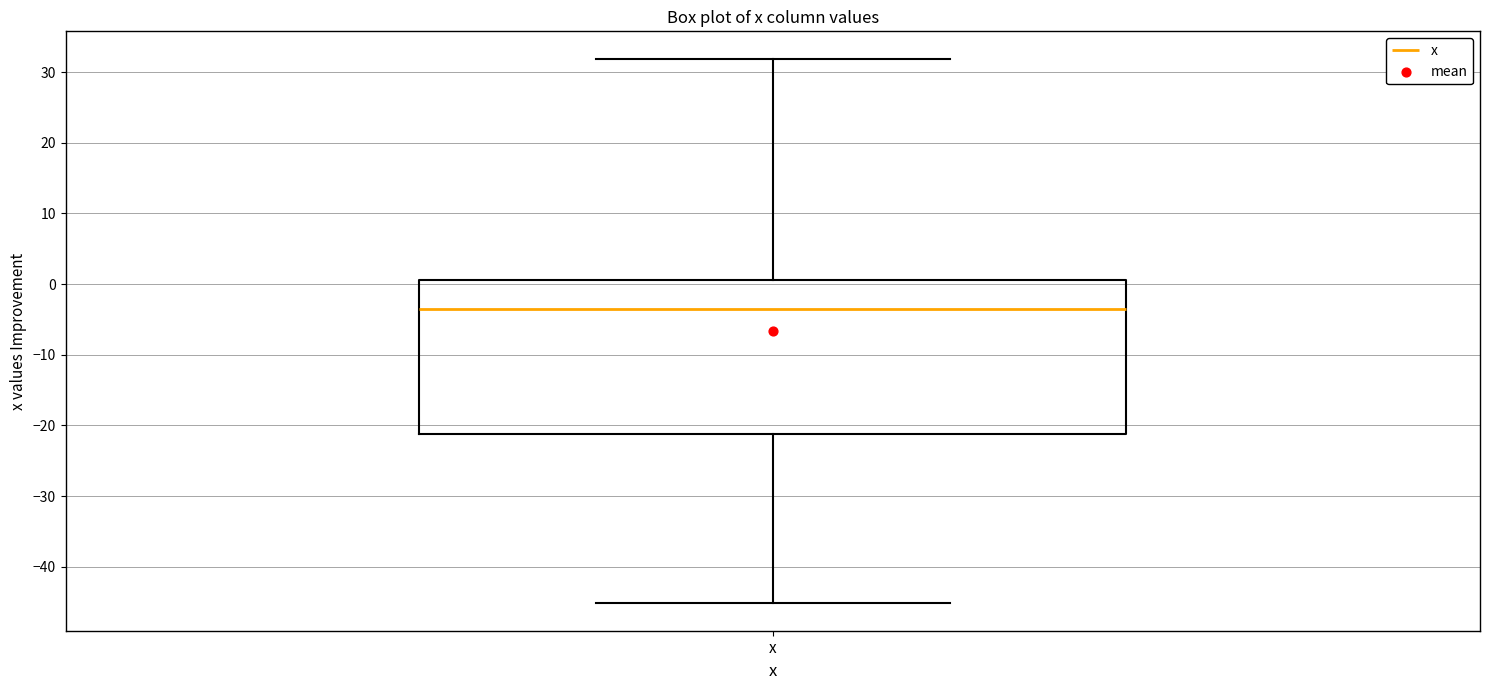

Where is the upper edge of the box for x on the y-axis? The values are not printed on the chart, so give them approximately, as read against the axis.

1